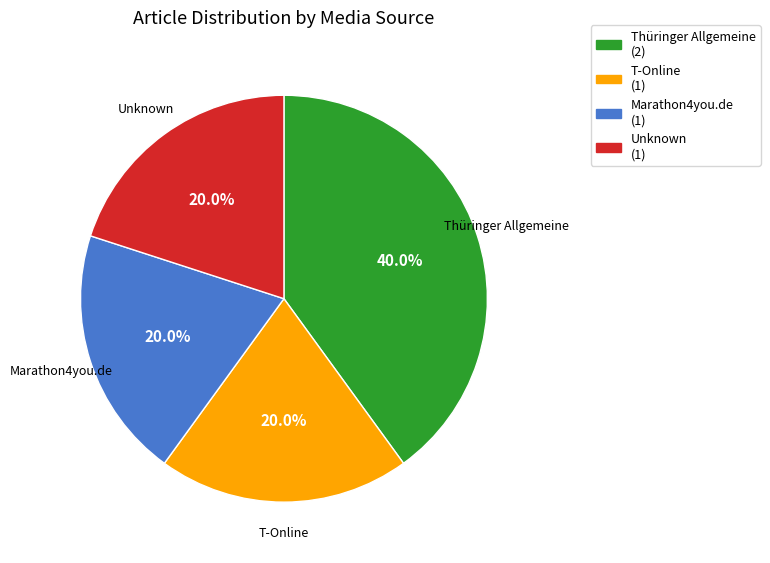

Does any single category account for the majority?

No